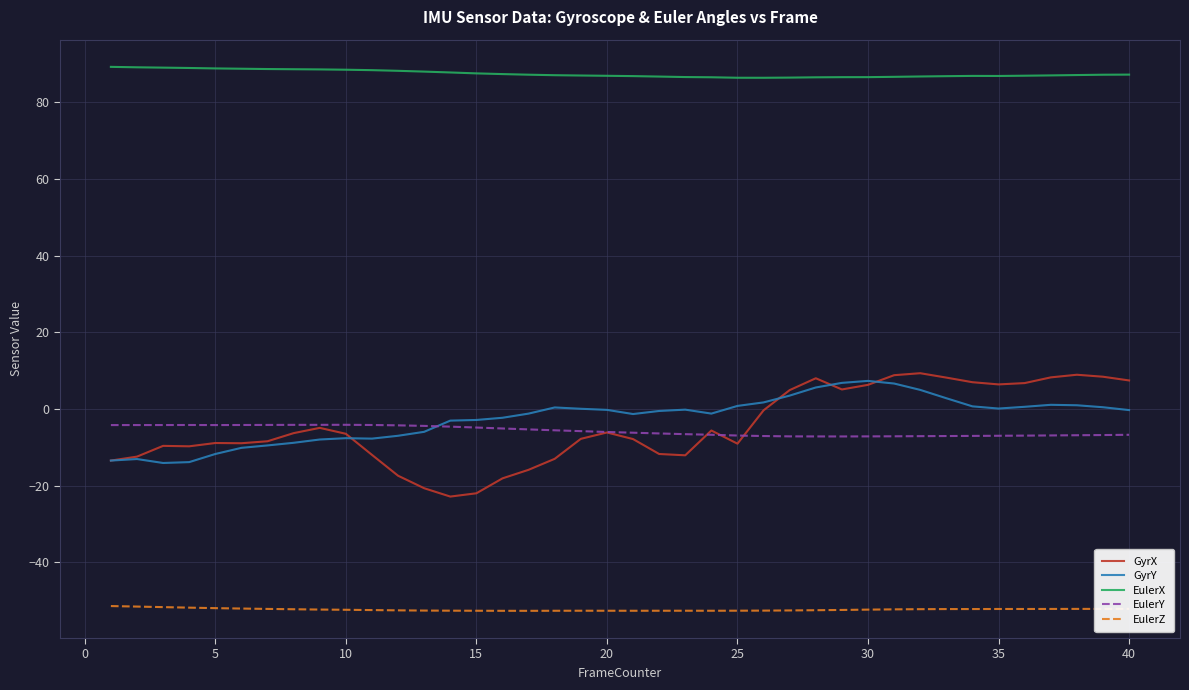

True or false: EulerZ and GyrX cross at least once.

False